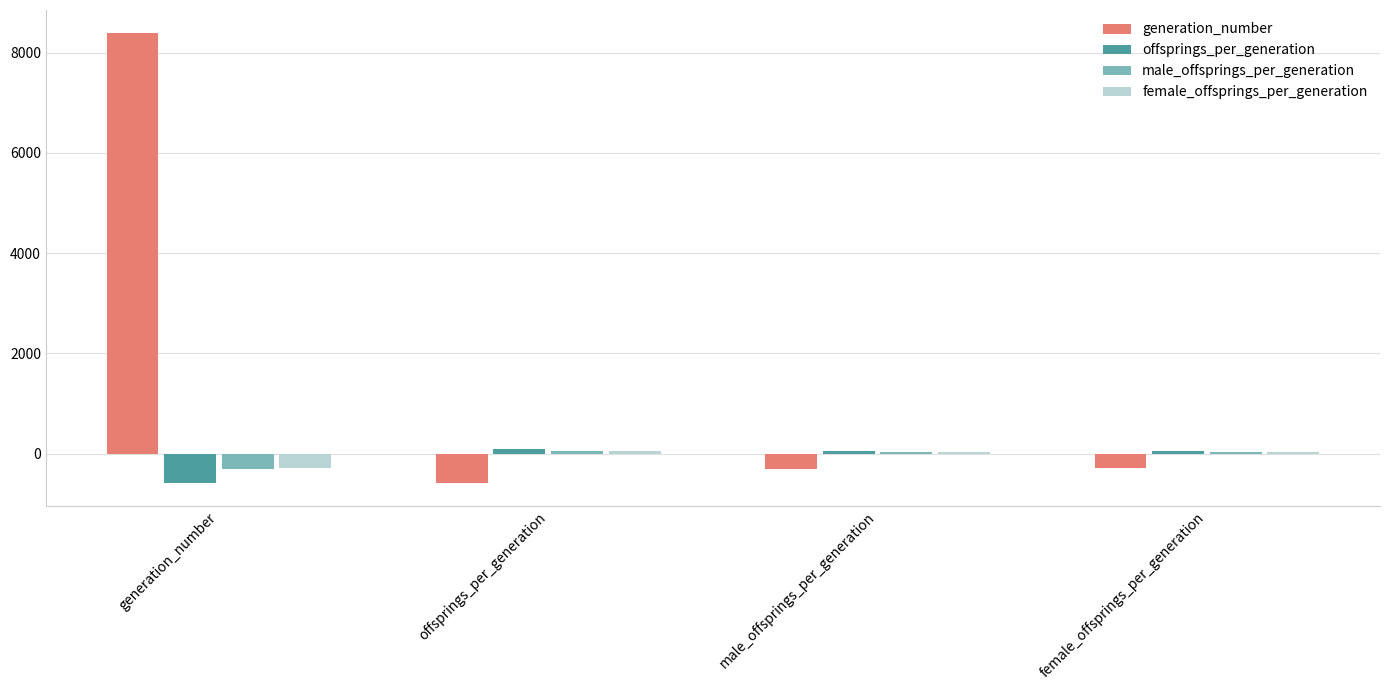

What is the maximum value shown in the chart?

8400.5